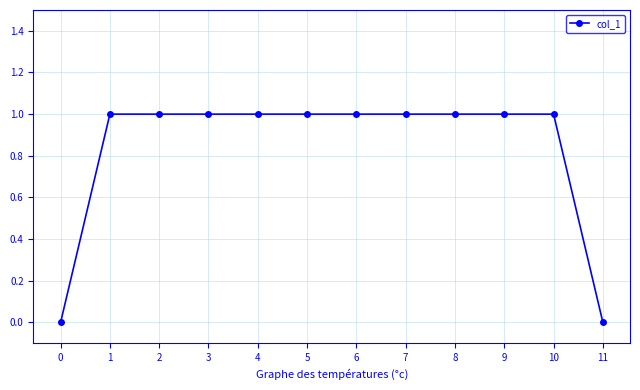

How many lines are shown in the chart?

1